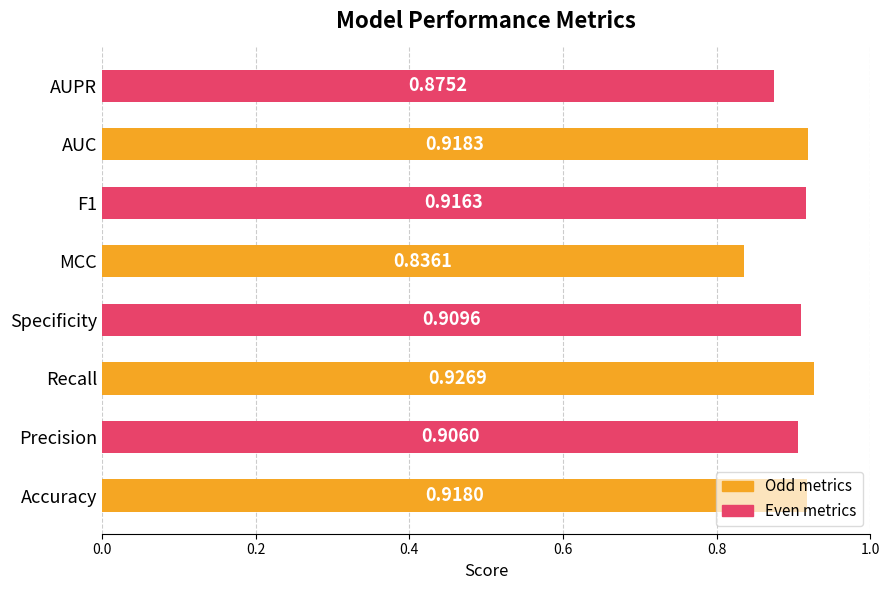

What is the difference between the maximum and minimum values?

0.1